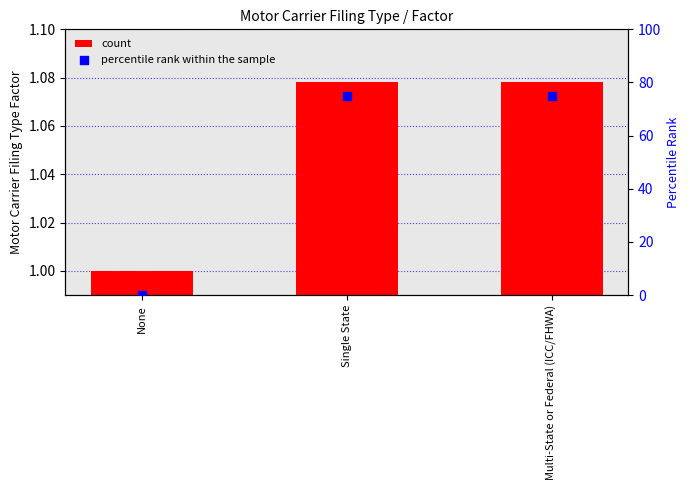

Which series reaches the maximum Y coordinate?

percentile rank within the sample